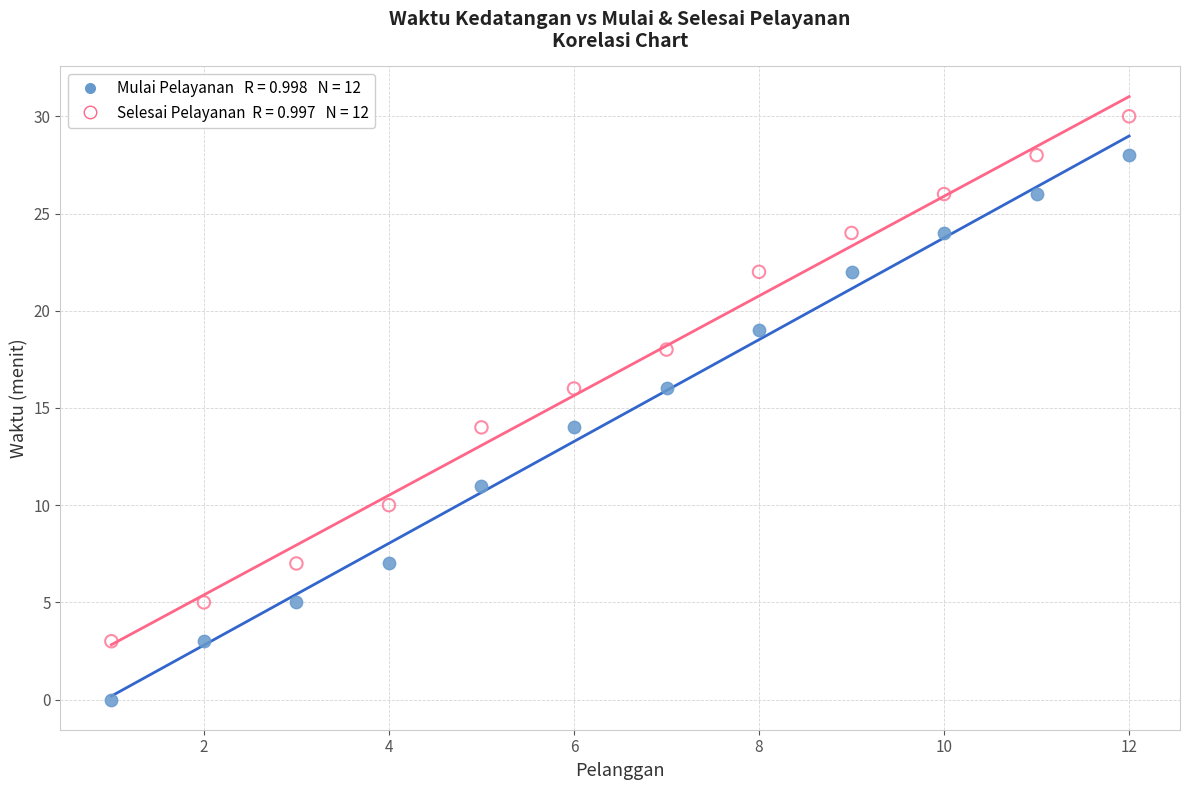

Across all data points, what is the range of Y values (max minus min)?

30